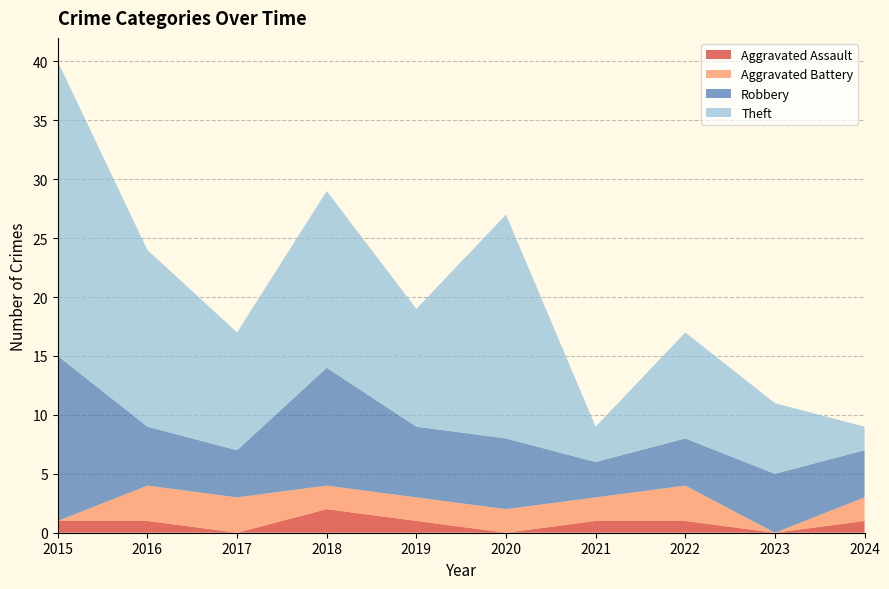

Reading left to right, what are all the values shown in this chart?

Aggravated Assault: 2015=1	2016=1	2017=0	2018=2	2019=1	2020=0	2021=1	2022=1	2023=0	2024=1
Aggravated Battery: 2015=0	2016=3	2017=3	2018=2	2019=2	2020=2	2021=2	2022=3	2023=0	2024=2
Robbery: 2015=14	2016=5	2017=4	2018=10	2019=6	2020=6	2021=3	2022=4	2023=5	2024=4
Theft: 2015=25	2016=15	2017=10	2018=15	2019=10	2020=19	2021=3	2022=9	2023=6	2024=2